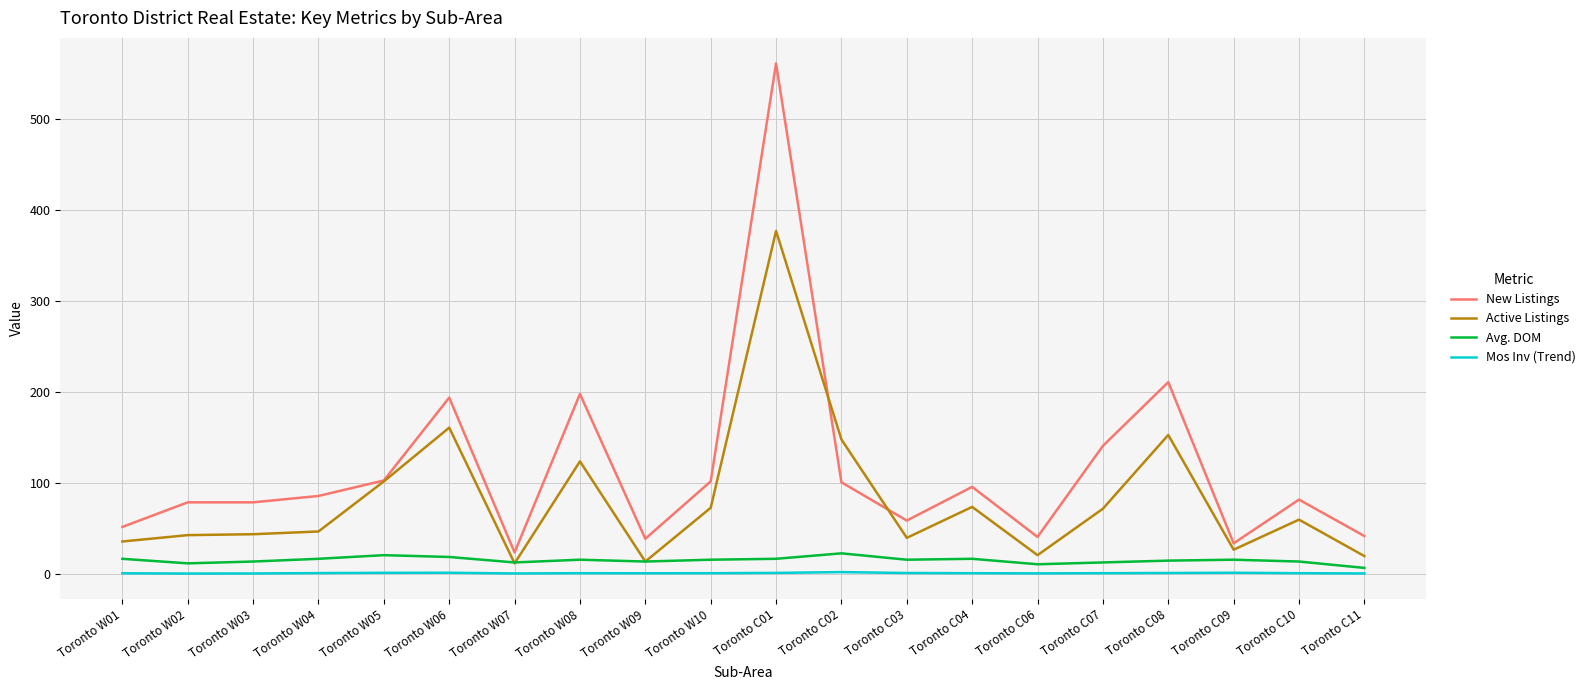

What is the maximum value shown in the chart?

561.0